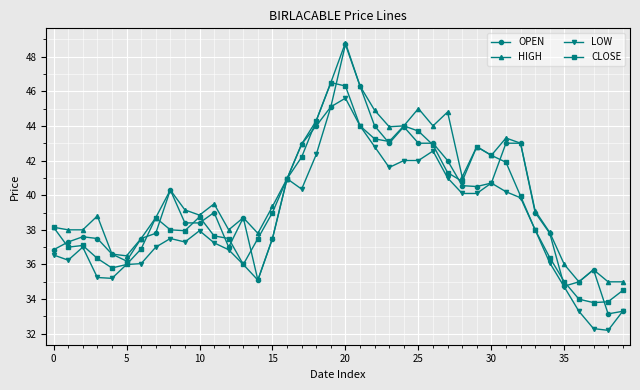

Is this an area chart (filled region under the line)?

No